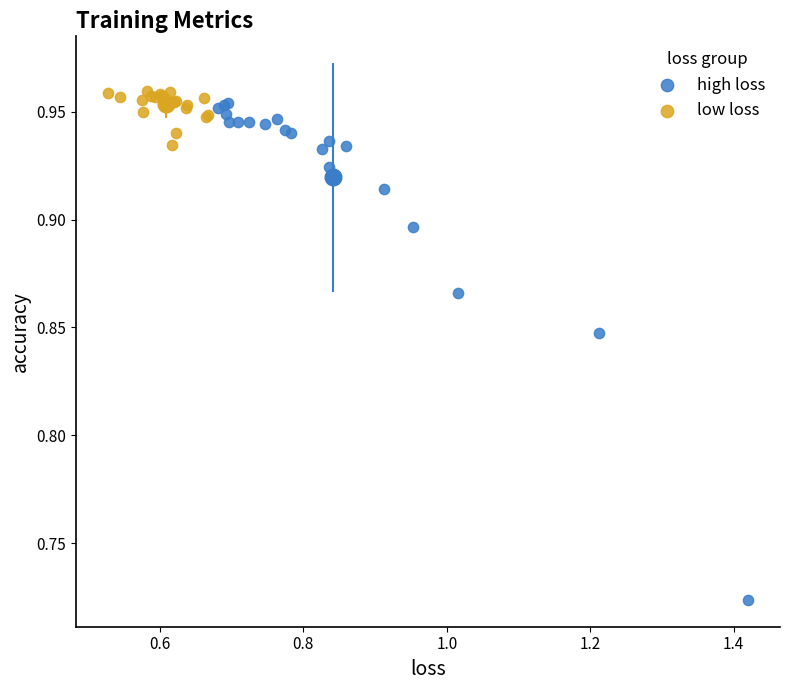

Which series contains the lowest Y value?

high loss